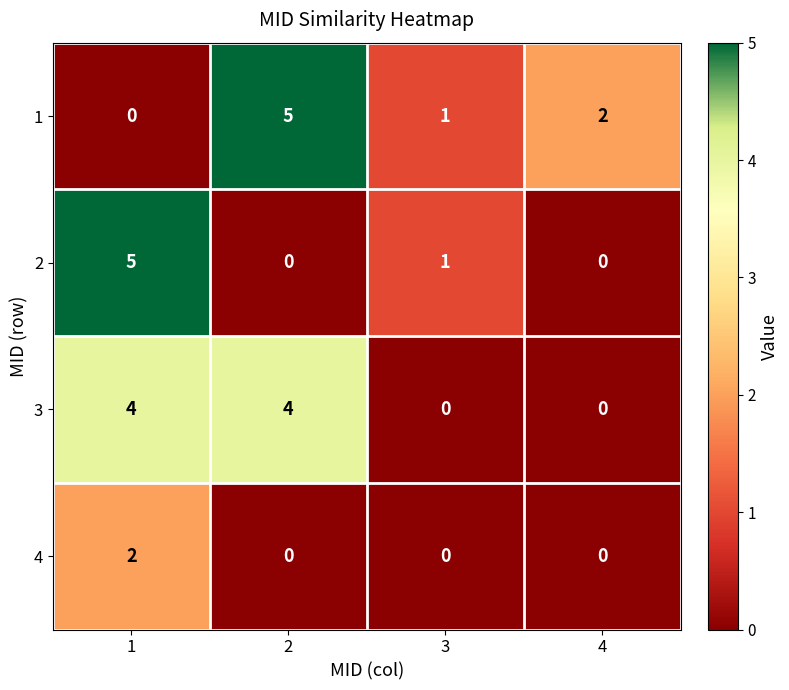

How many series are shown in this chart?

4